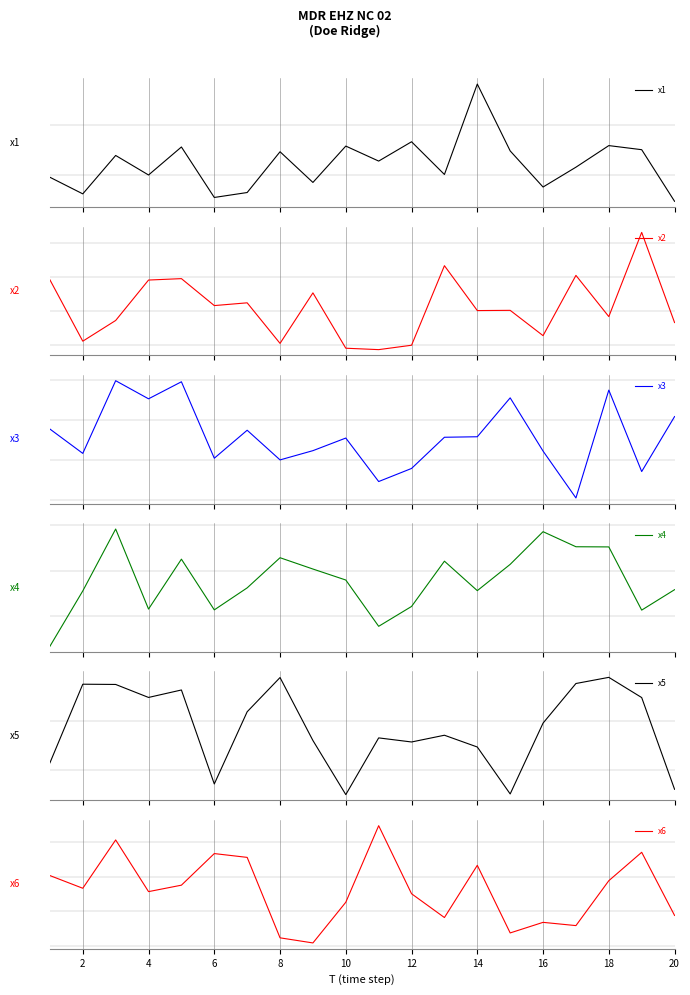

Count the number of categories in the chart.

20